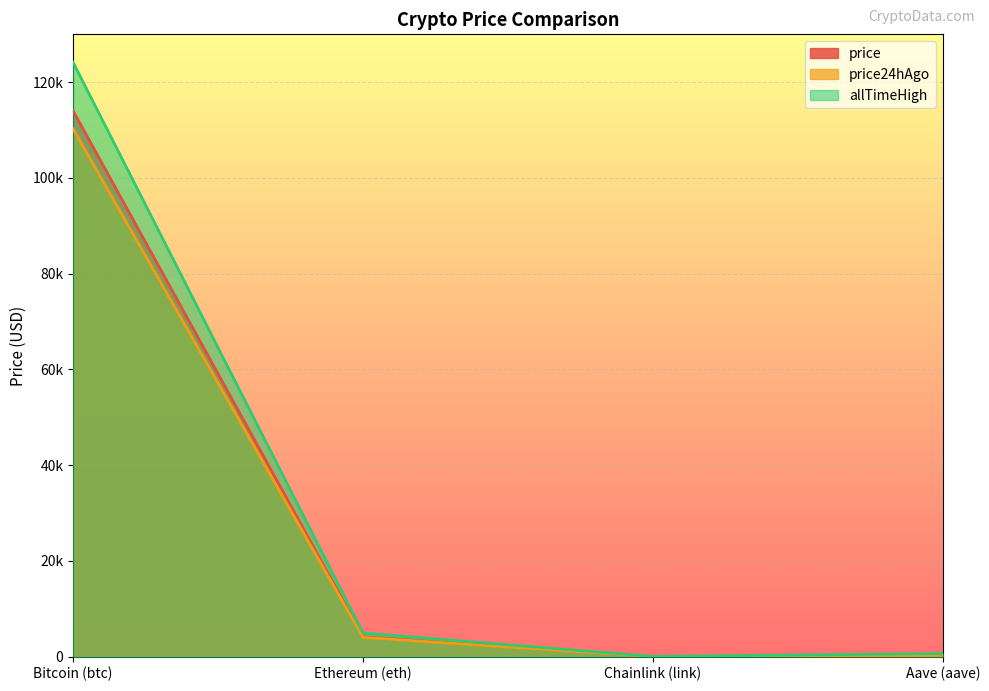

Does the chart display data point markers on the line(s)?

No